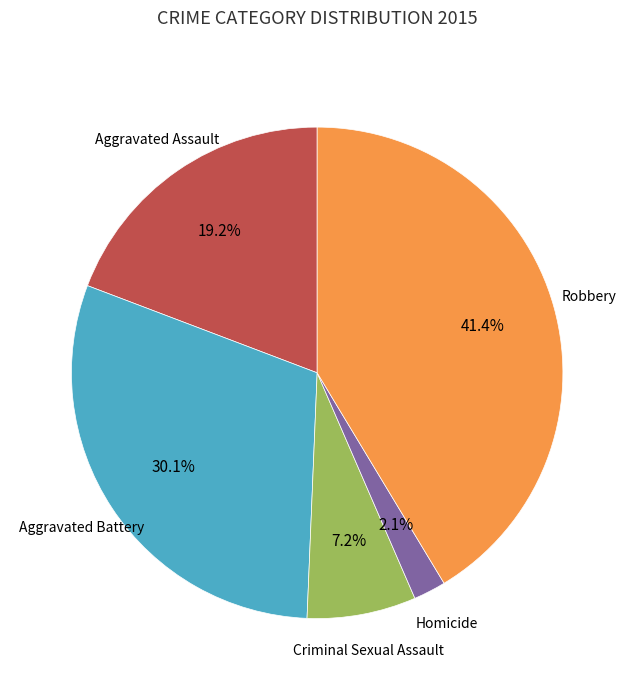

Is there any slice that represents more than half of the pie?

No